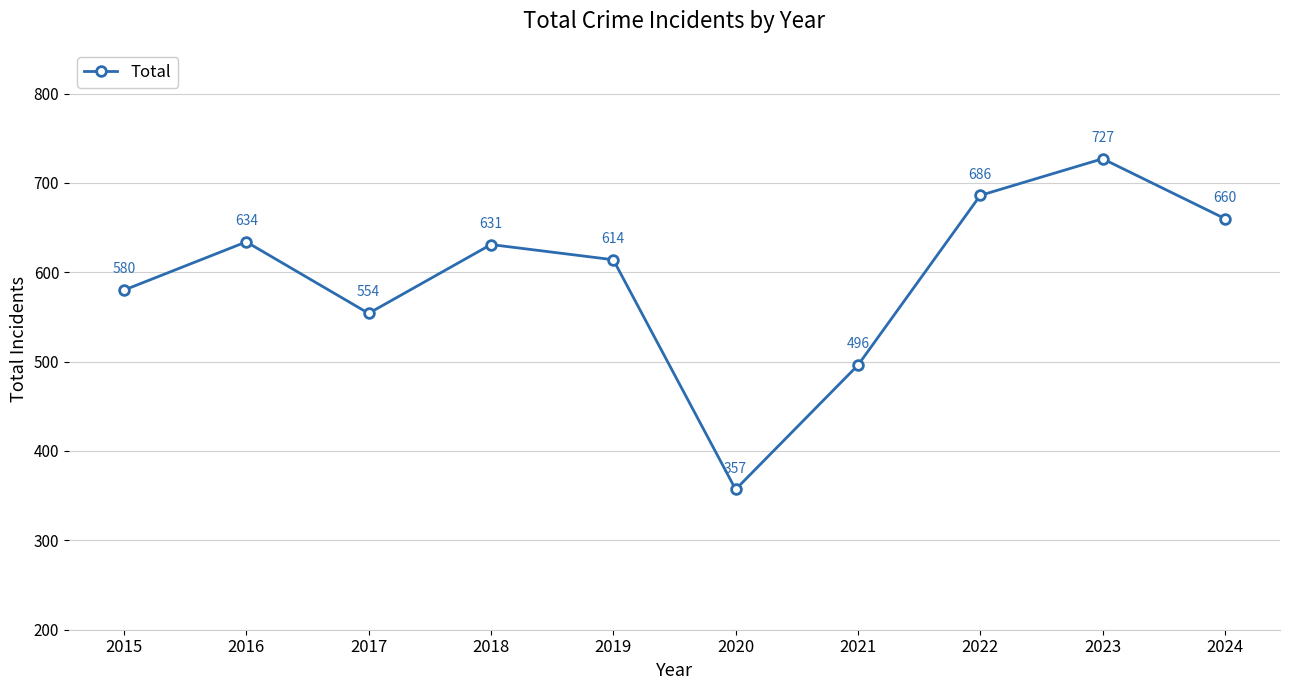

Reading left to right, list all the values displayed in this chart.

2015=580	2016=634	2017=554	2018=631	2019=614	2020=357	2021=496	2022=686	2023=727	2024=660